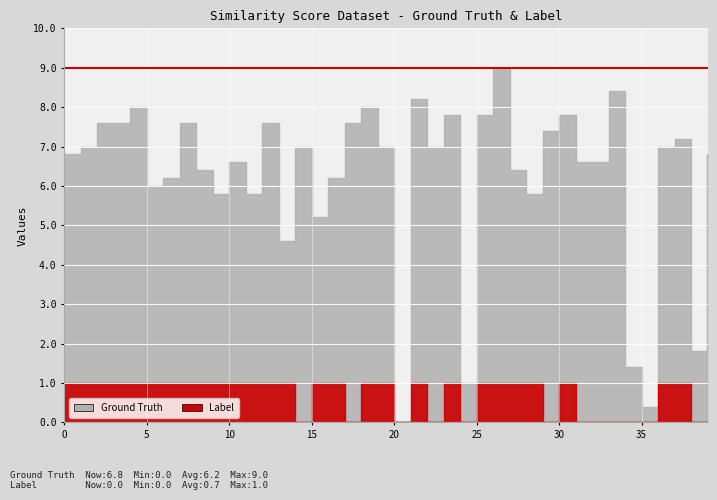

How many series are shown in this chart?

2